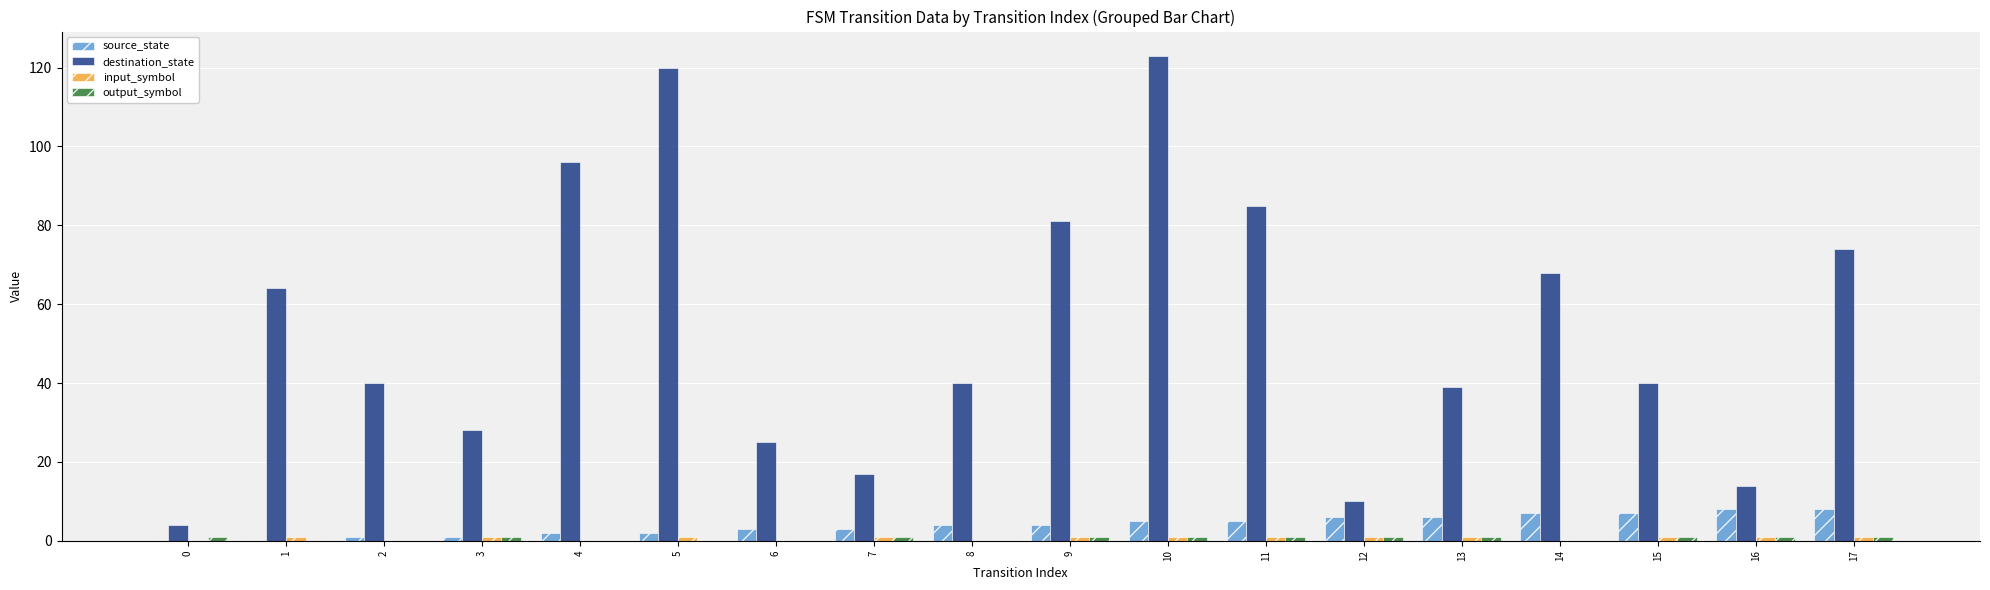

Count the number of data series in this chart.

4